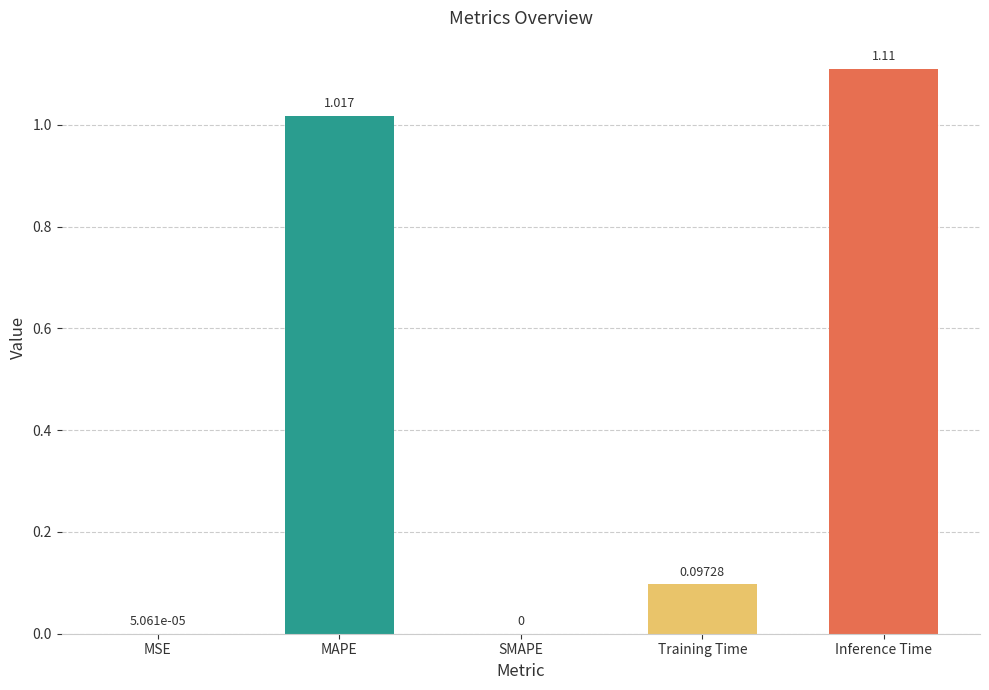

At which label is the value closest to 0?

SMAPE